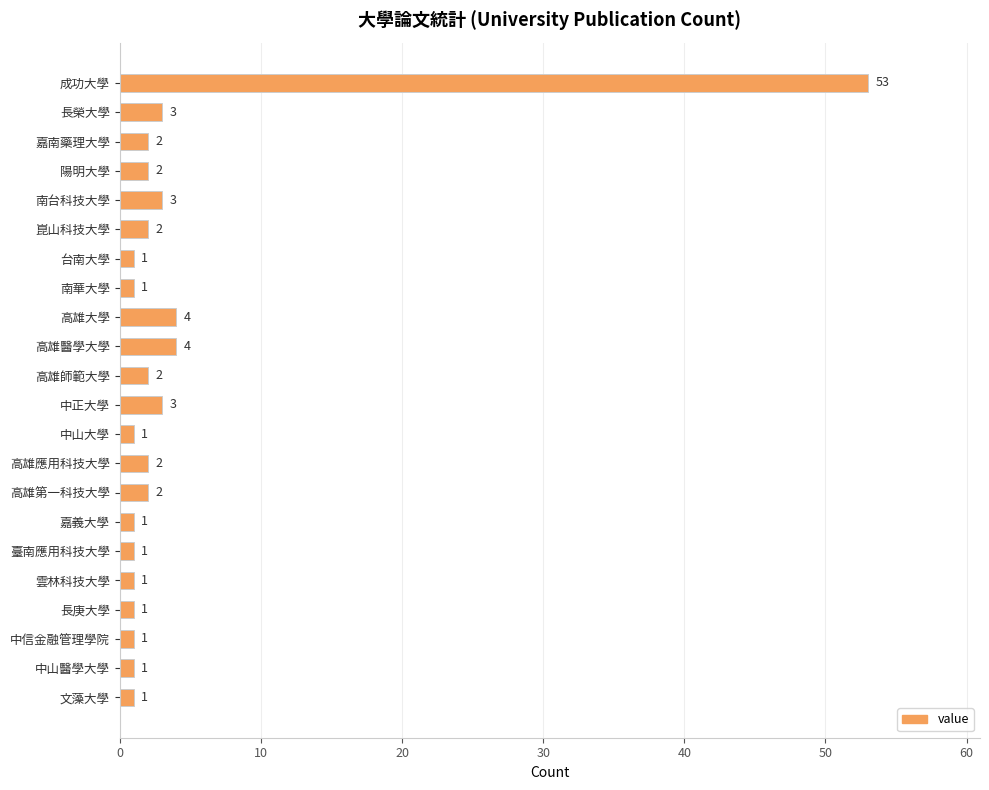

What value does the data have at 成功大學?

53